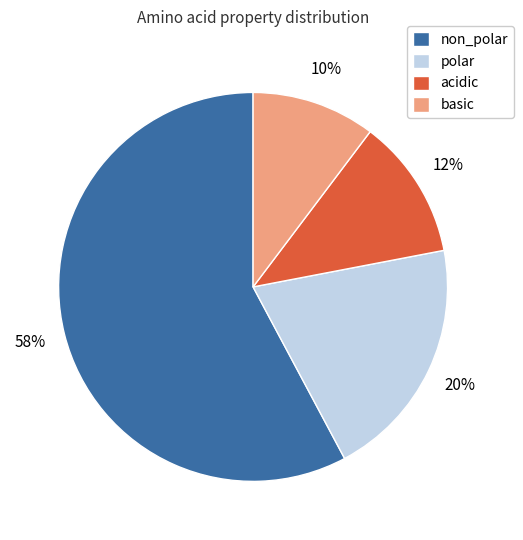

True or false: basic accounts for 10% of the total.

True